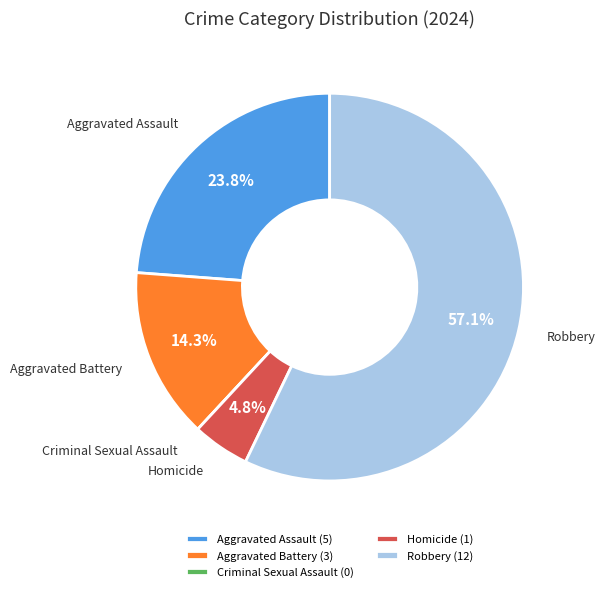

To the nearest percent, what portion does Aggravated Assault represent?

24%